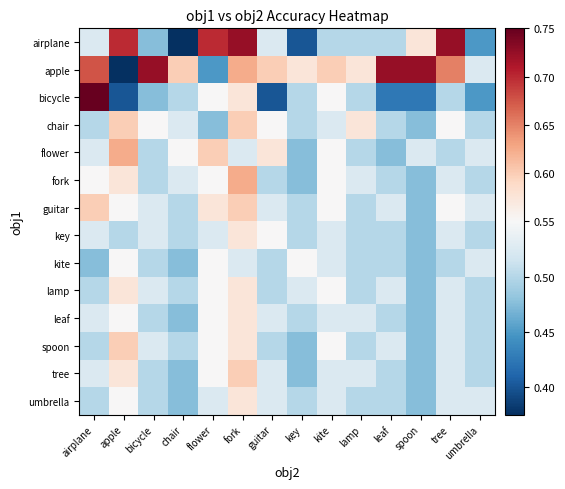

Reading left to right, list all the values displayed in this chart.

airplane: airplane=0.5	apple=0.7	bicycle=0.5	chair=0.4	flower=0.7	fork=0.7	guitar=0.5	key=0.4	kite=0.5	lamp=0.5	leaf=0.5	spoon=0.6	tree=0.7	umbrella=0.5
apple: airplane=0.7	apple=0.4	bicycle=0.7	chair=0.6	flower=0.5	fork=0.6	guitar=0.6	key=0.6	kite=0.6	lamp=0.6	leaf=0.7	spoon=0.7	tree=0.7	umbrella=0.5
bicycle: airplane=0.8	apple=0.4	bicycle=0.5	chair=0.5	flower=0.6	fork=0.6	guitar=0.4	key=0.5	kite=0.6	lamp=0.5	leaf=0.4	spoon=0.4	tree=0.5	umbrella=0.5
chair: airplane=0.5	apple=0.6	bicycle=0.6	chair=0.5	flower=0.5	fork=0.6	guitar=0.6	key=0.5	kite=0.5	lamp=0.6	leaf=0.5	spoon=0.5	tree=0.6	umbrella=0.5
flower: airplane=0.5	apple=0.6	bicycle=0.5	chair=0.6	flower=0.6	fork=0.5	guitar=0.6	key=0.5	kite=0.6	lamp=0.5	leaf=0.5	spoon=0.5	tree=0.5	umbrella=0.5
fork: airplane=0.6	apple=0.6	bicycle=0.5	chair=0.5	flower=0.6	fork=0.6	guitar=0.5	key=0.5	kite=0.6	lamp=0.5	leaf=0.5	spoon=0.5	tree=0.5	umbrella=0.5
guitar: airplane=0.6	apple=0.6	bicycle=0.5	chair=0.5	flower=0.6	fork=0.6	guitar=0.5	key=0.5	kite=0.6	lamp=0.5	leaf=0.5	spoon=0.5	tree=0.6	umbrella=0.5
key: airplane=0.5	apple=0.5	bicycle=0.5	chair=0.5	flower=0.5	fork=0.6	guitar=0.6	key=0.5	kite=0.5	lamp=0.5	leaf=0.5	spoon=0.5	tree=0.5	umbrella=0.5
kite: airplane=0.5	apple=0.6	bicycle=0.5	chair=0.5	flower=0.6	fork=0.5	guitar=0.5	key=0.6	kite=0.5	lamp=0.5	leaf=0.5	spoon=0.5	tree=0.5	umbrella=0.5
lamp: airplane=0.5	apple=0.6	bicycle=0.5	chair=0.5	flower=0.6	fork=0.6	guitar=0.5	key=0.5	kite=0.6	lamp=0.5	leaf=0.5	spoon=0.5	tree=0.5	umbrella=0.5
leaf: airplane=0.5	apple=0.6	bicycle=0.5	chair=0.5	flower=0.6	fork=0.6	guitar=0.5	key=0.5	kite=0.5	lamp=0.5	leaf=0.5	spoon=0.5	tree=0.5	umbrella=0.5
spoon: airplane=0.5	apple=0.6	bicycle=0.5	chair=0.5	flower=0.6	fork=0.6	guitar=0.5	key=0.5	kite=0.6	lamp=0.5	leaf=0.5	spoon=0.5	tree=0.5	umbrella=0.5
tree: airplane=0.5	apple=0.6	bicycle=0.5	chair=0.5	flower=0.6	fork=0.6	guitar=0.5	key=0.5	kite=0.5	lamp=0.5	leaf=0.5	spoon=0.5	tree=0.5	umbrella=0.5
umbrella: airplane=0.5	apple=0.6	bicycle=0.5	chair=0.5	flower=0.5	fork=0.6	guitar=0.5	key=0.5	kite=0.5	lamp=0.5	leaf=0.5	spoon=0.5	tree=0.5	umbrella=0.5